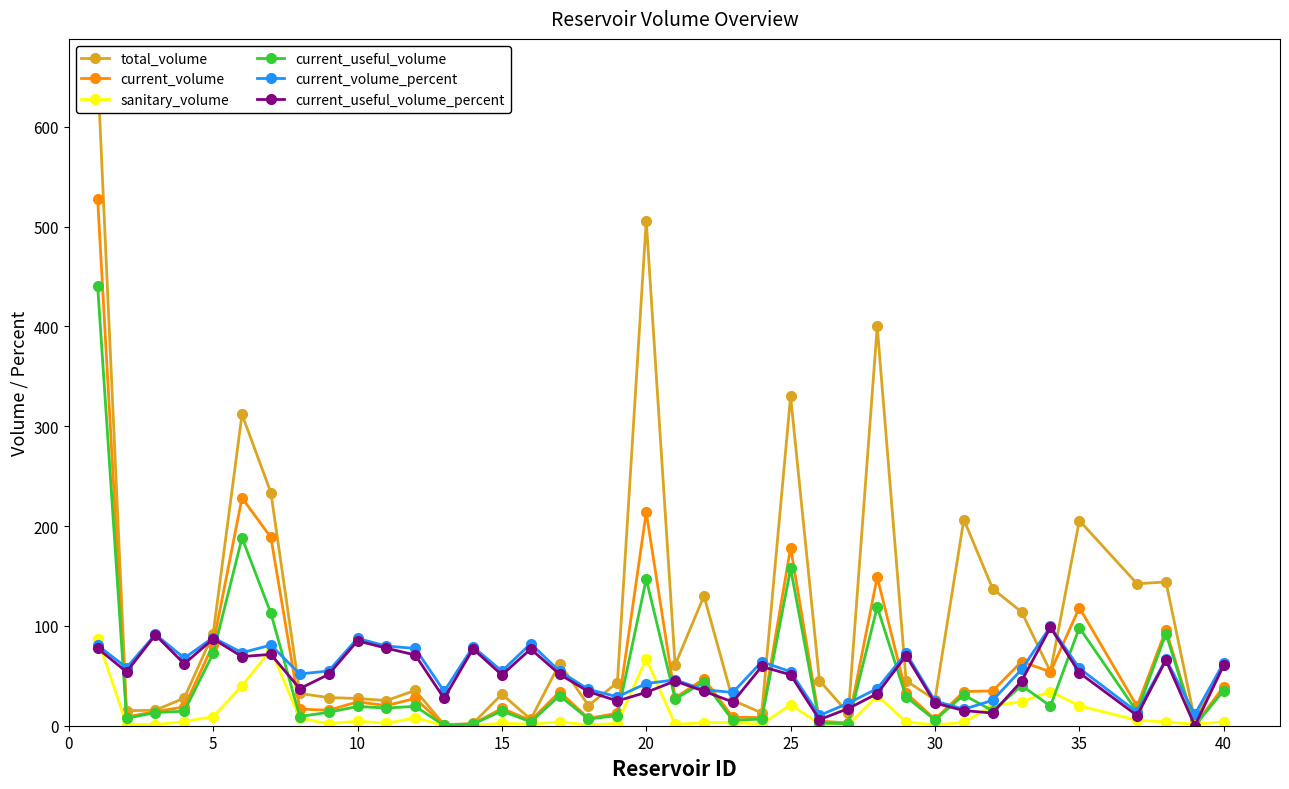

What are all the series names shown in the legend?

total_volume, current_volume, sanitary_volume, current_useful_volume, current_volume_percent, current_useful_volume_percent